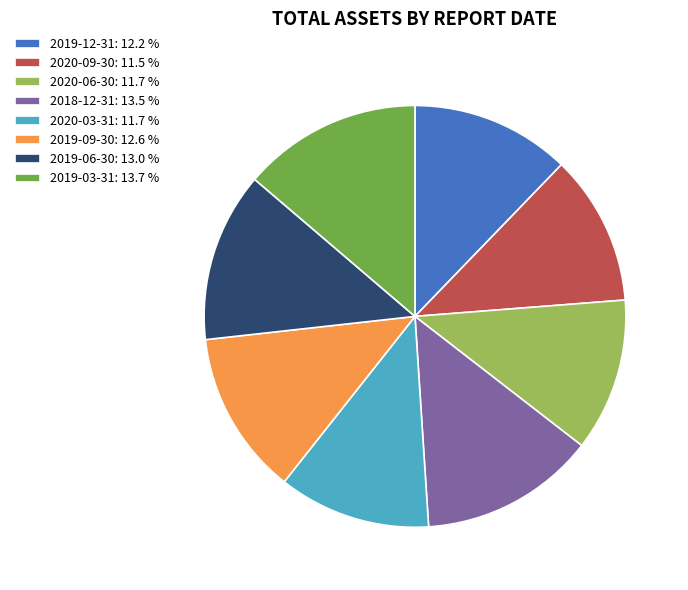

Is there a majority slice in this chart?

No